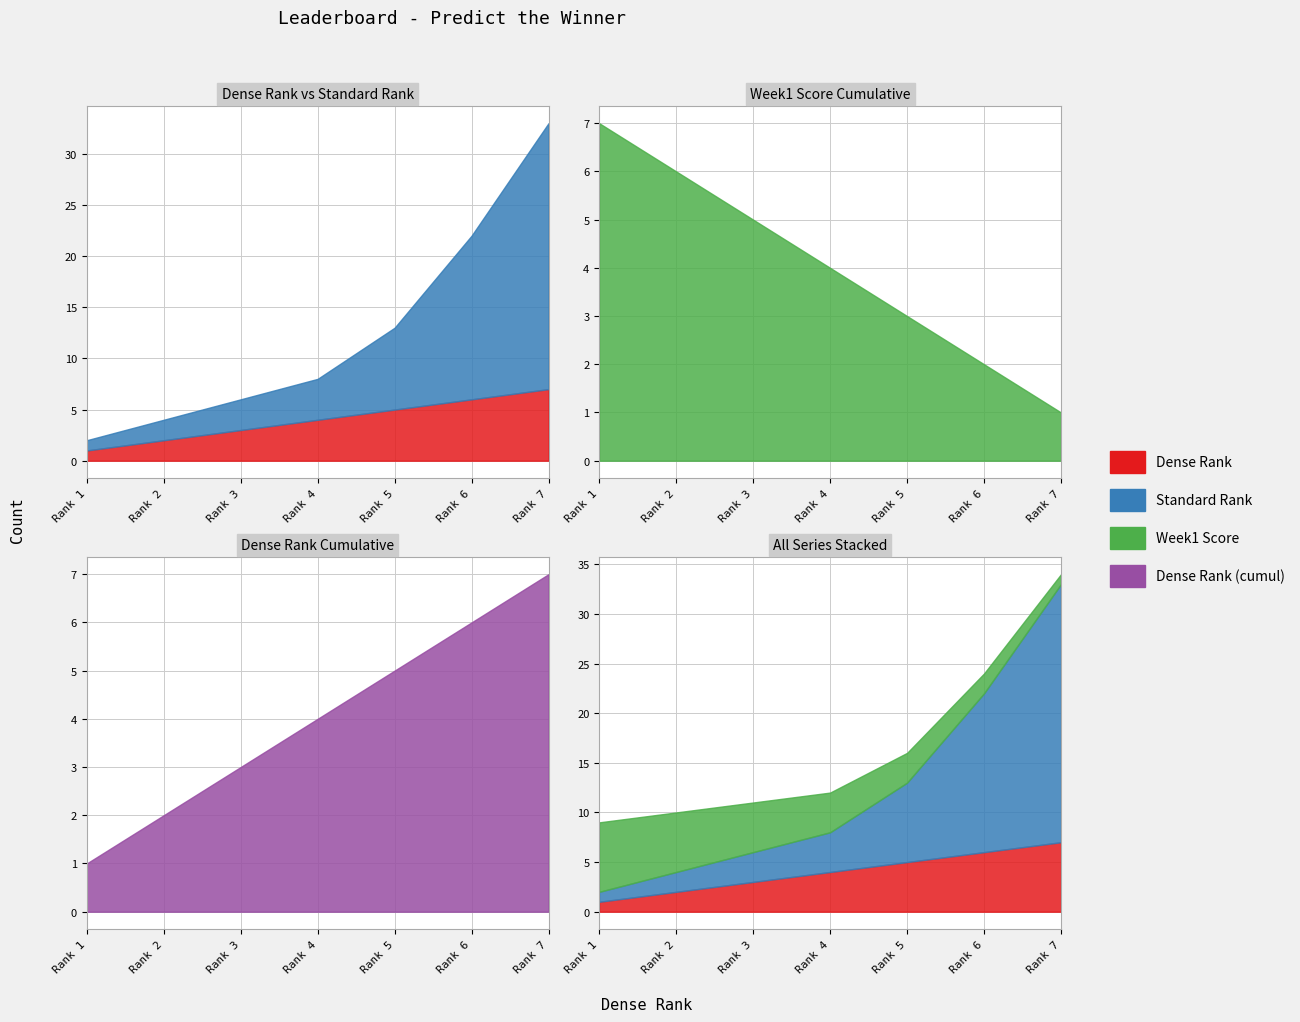

What is the value of the Week1 Score point at the 5th from the left?

3